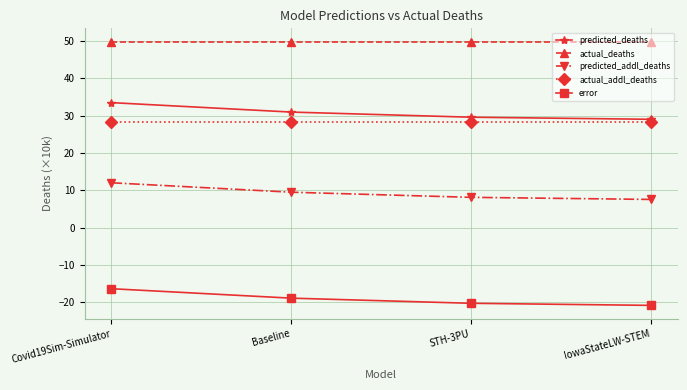

What position from the left is IowaStateLW-STEM?

4